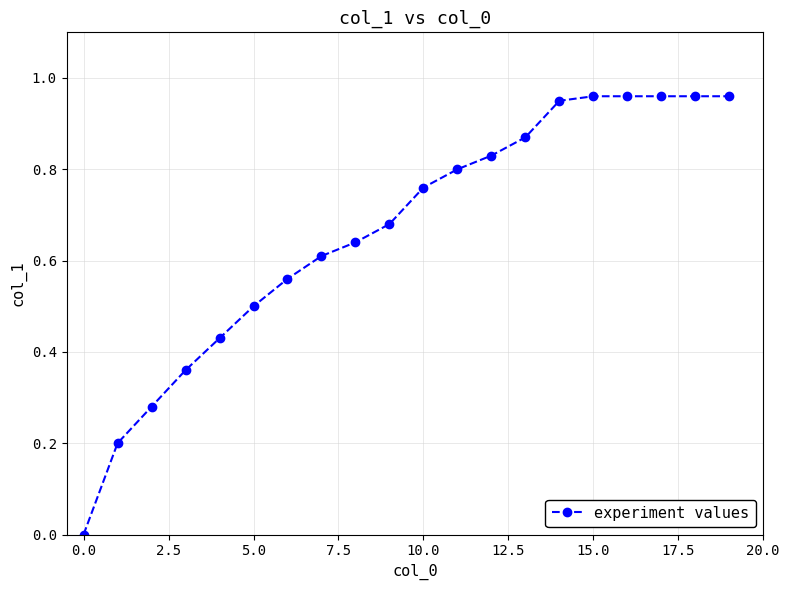

True or false: there are more than 2 points higher than both neighbors.

False